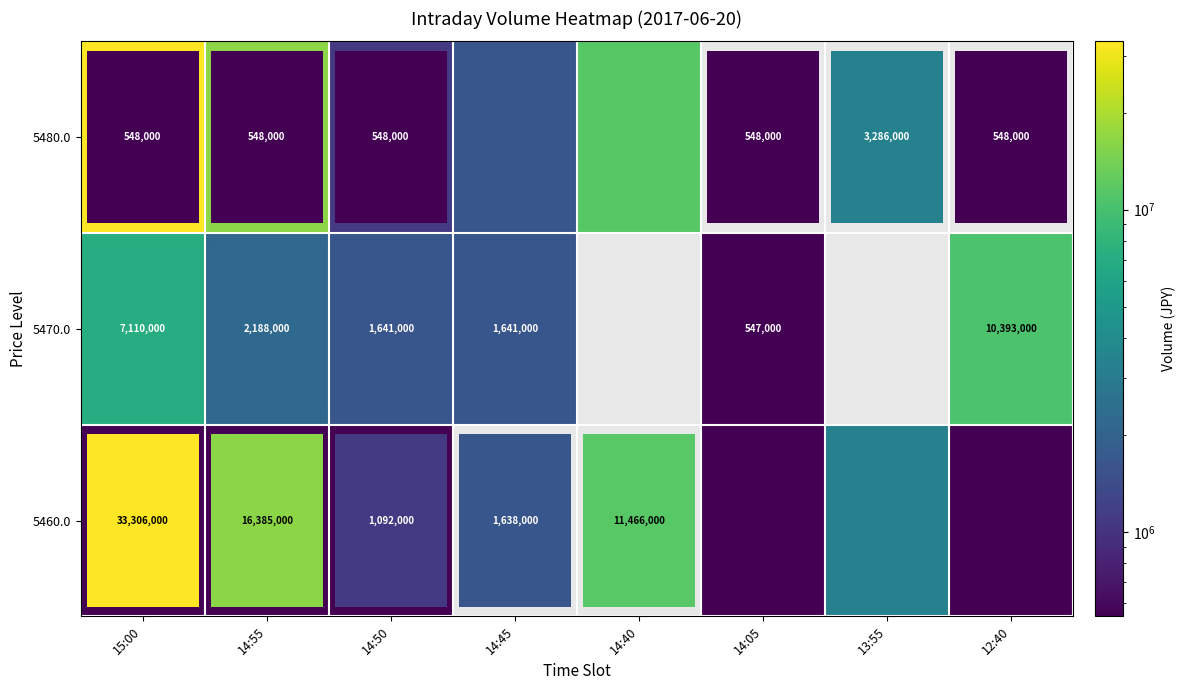

What is the difference between the highest and lowest values at 14:55?

15837000